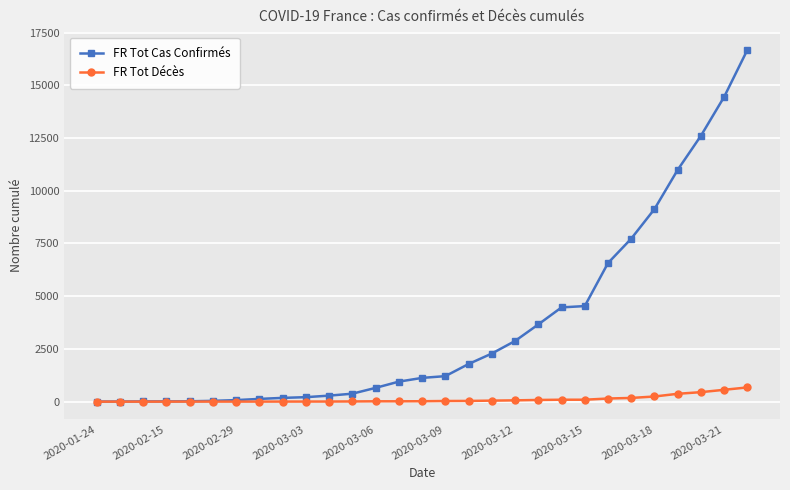

Which series has the largest total across all categories?

FR Tot Cas Confirmés